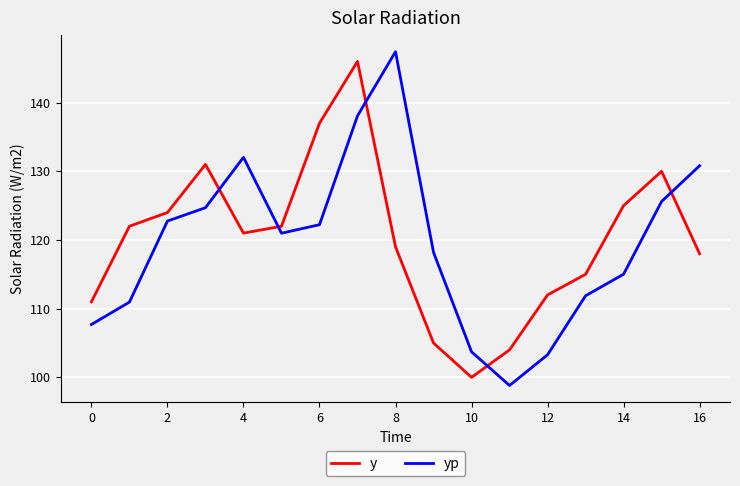

What is the minimum value for y?

100.0